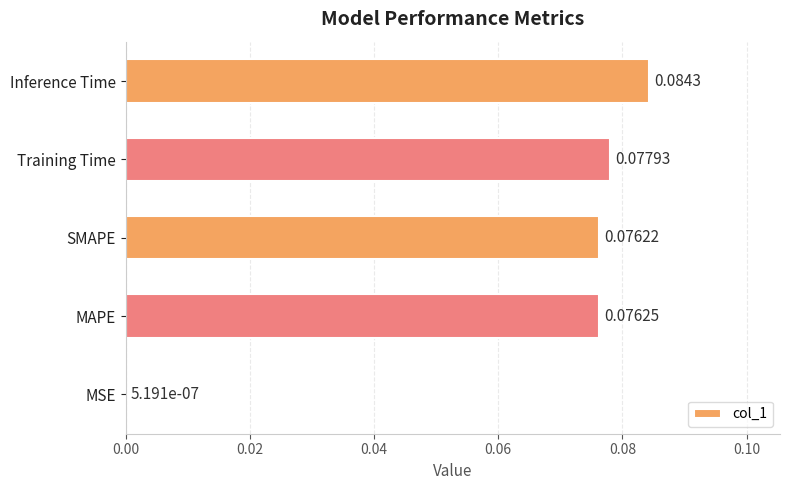

Between MSE and MAPE, which is larger?

MAPE